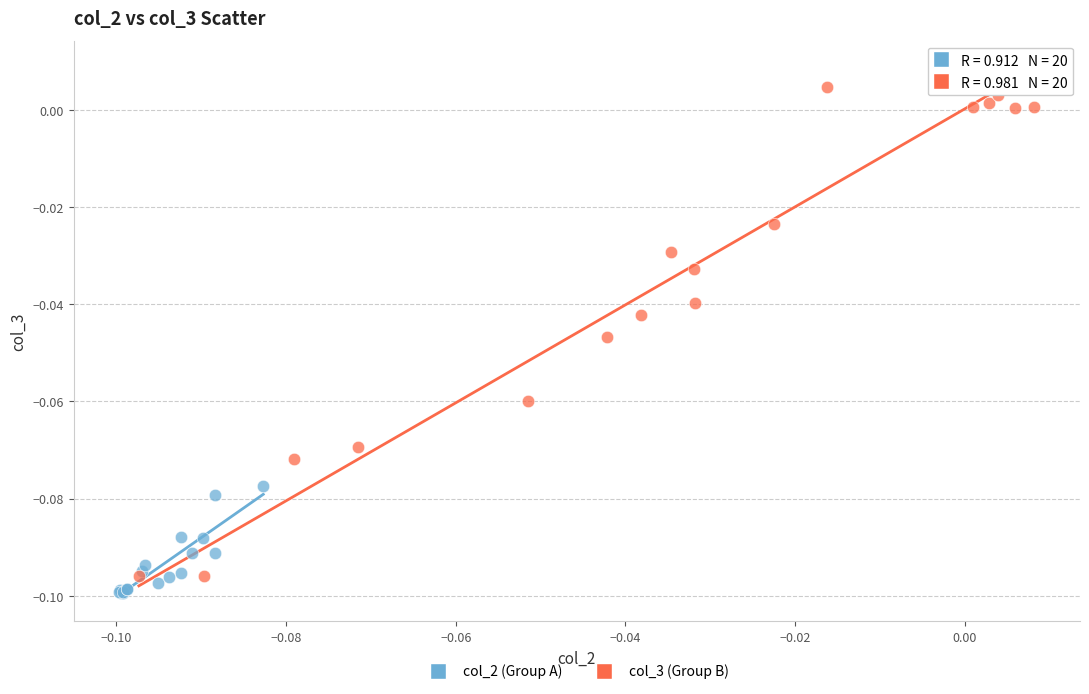

Which series has the widest spread of Y values?

col_3 (Group B)